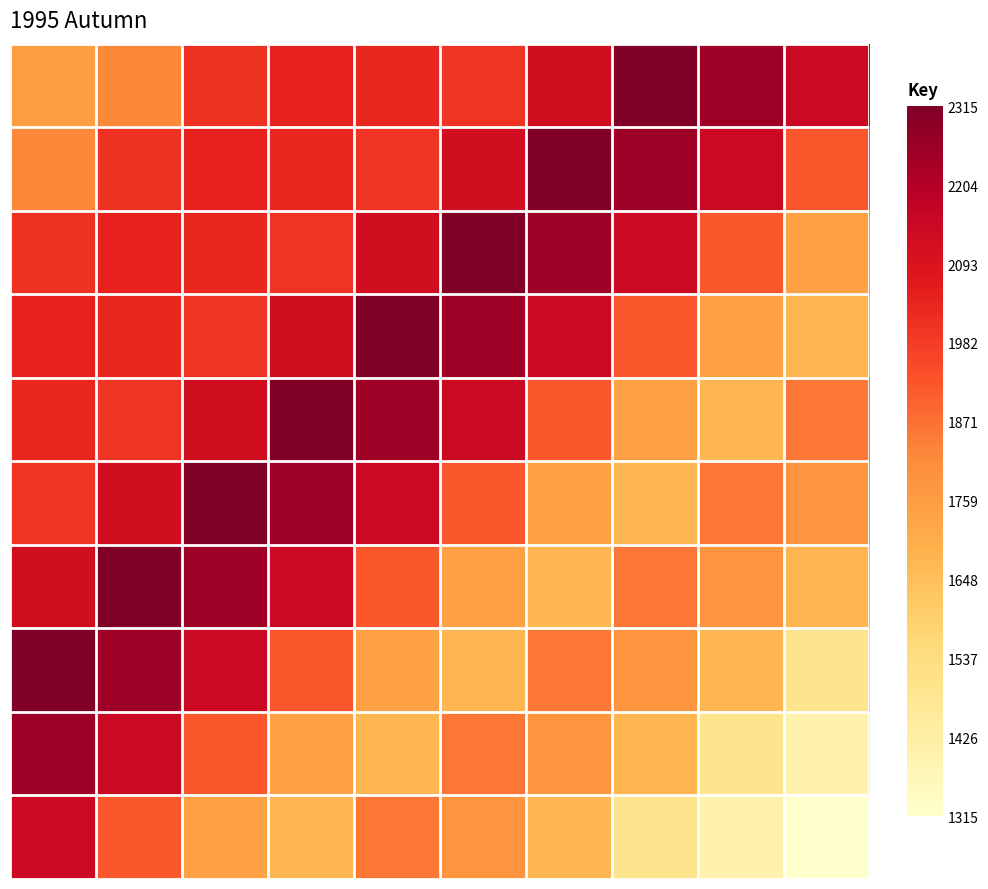

At which category is the sum across all series the highest?

1